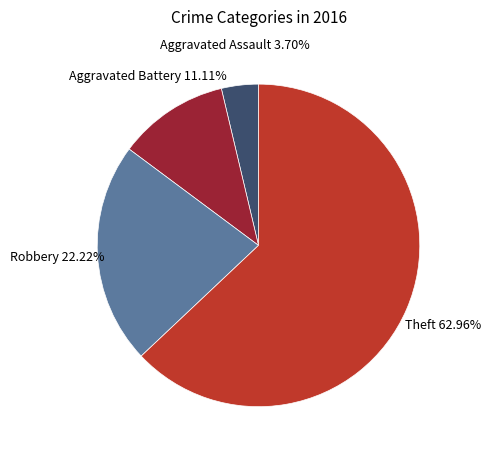

Which slice represents more than half of the pie?

Theft